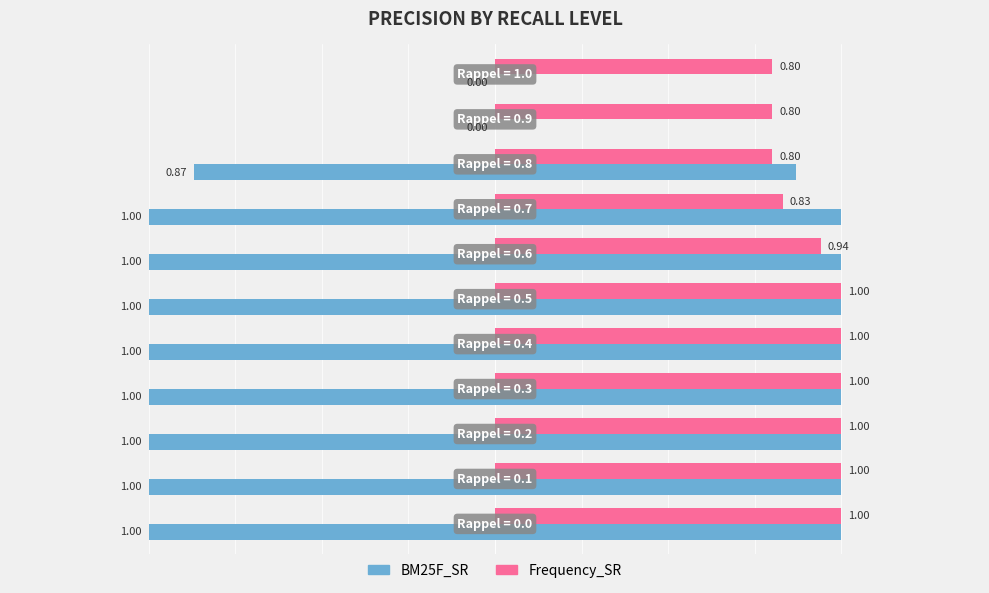

True or false: BM25F_SR has a value of 1.0 at 1.

True